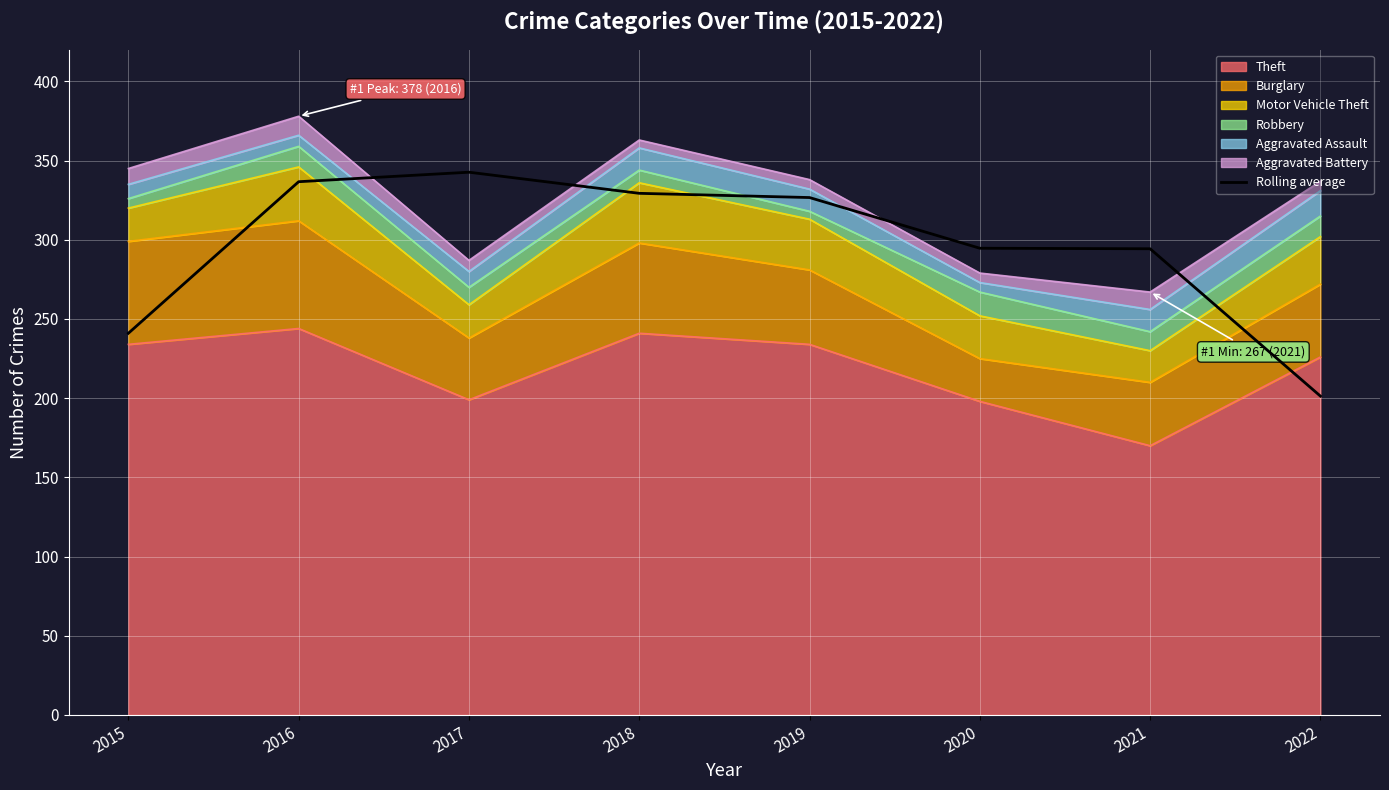

What is the approximate value at 2022?

201.3